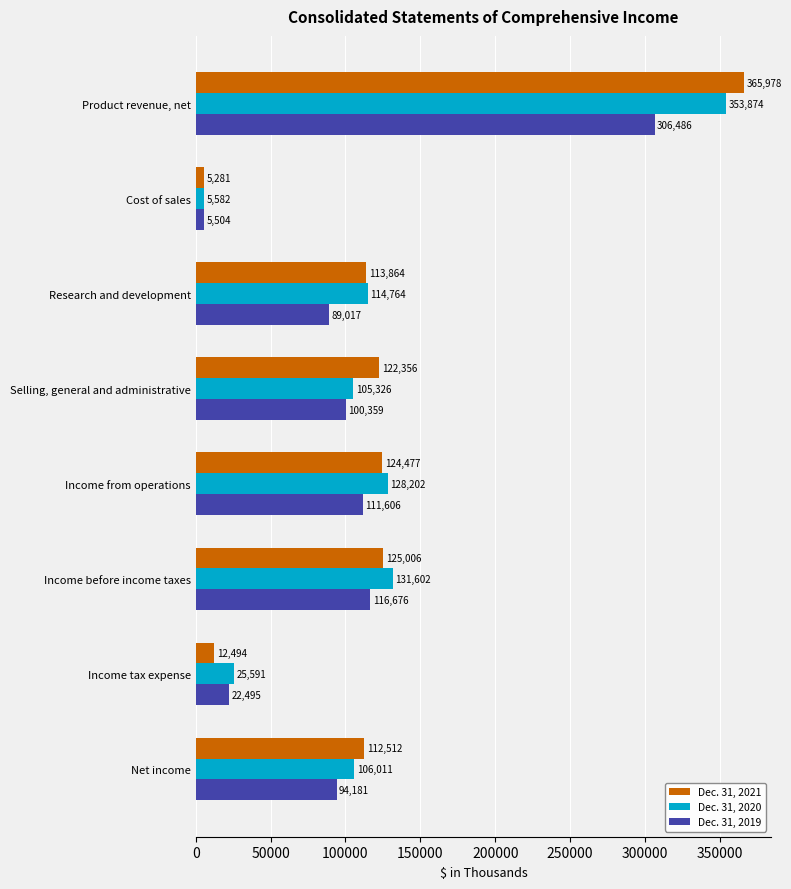

What is the sum of all Dec. 31, 2020 values?

970952